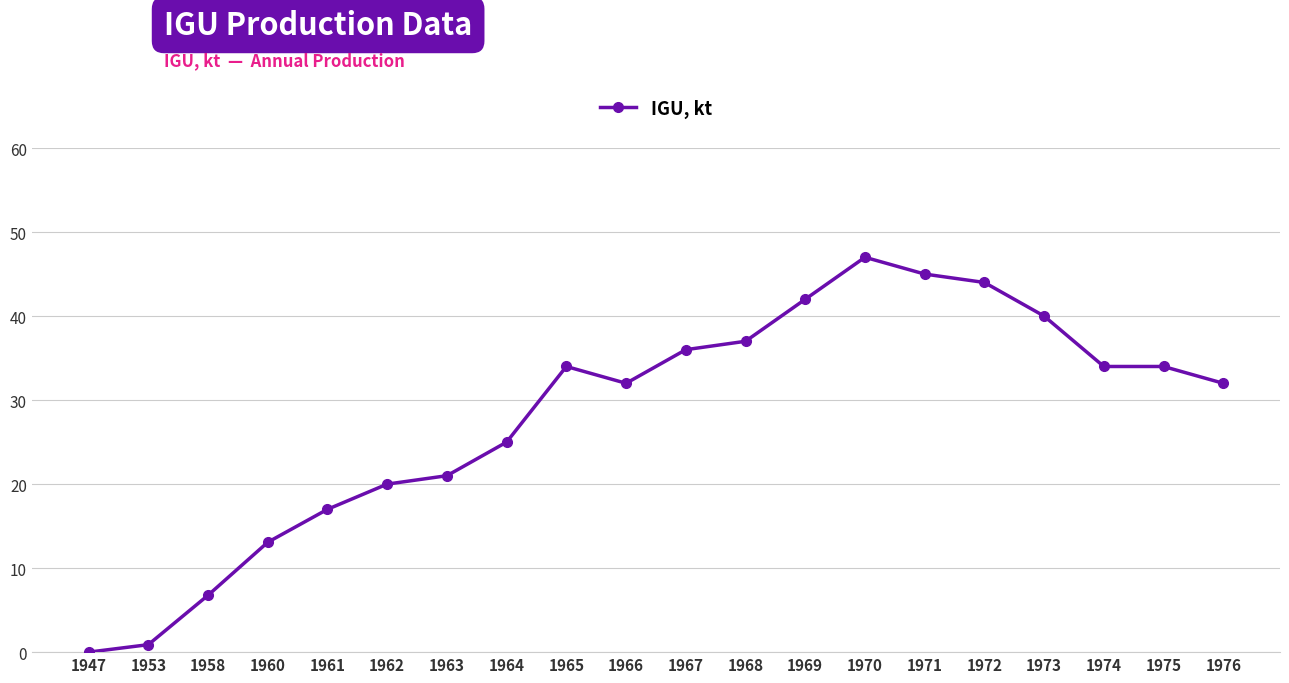

Which label corresponds to the largest value in the chart?

1970